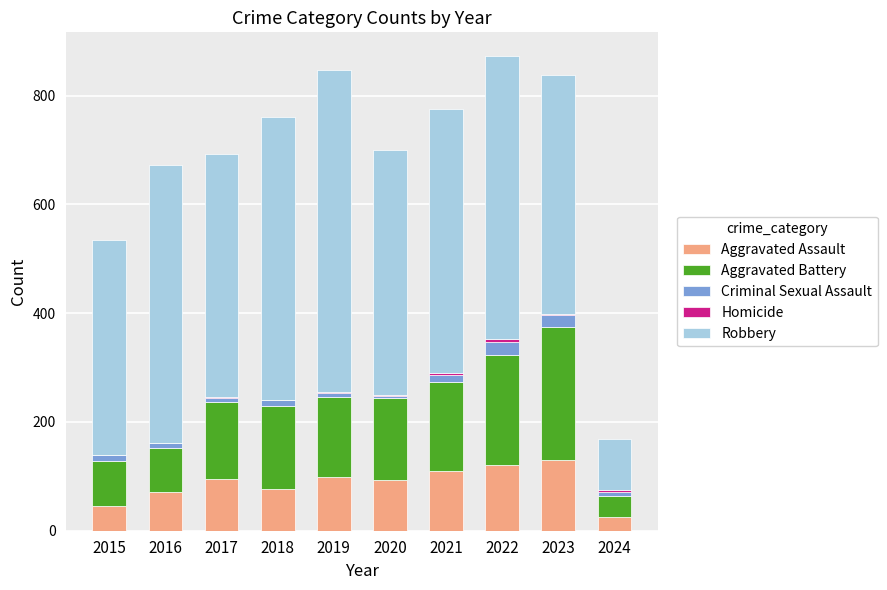

The value of Aggravated Assault at 2018 is 34. True or false?

False